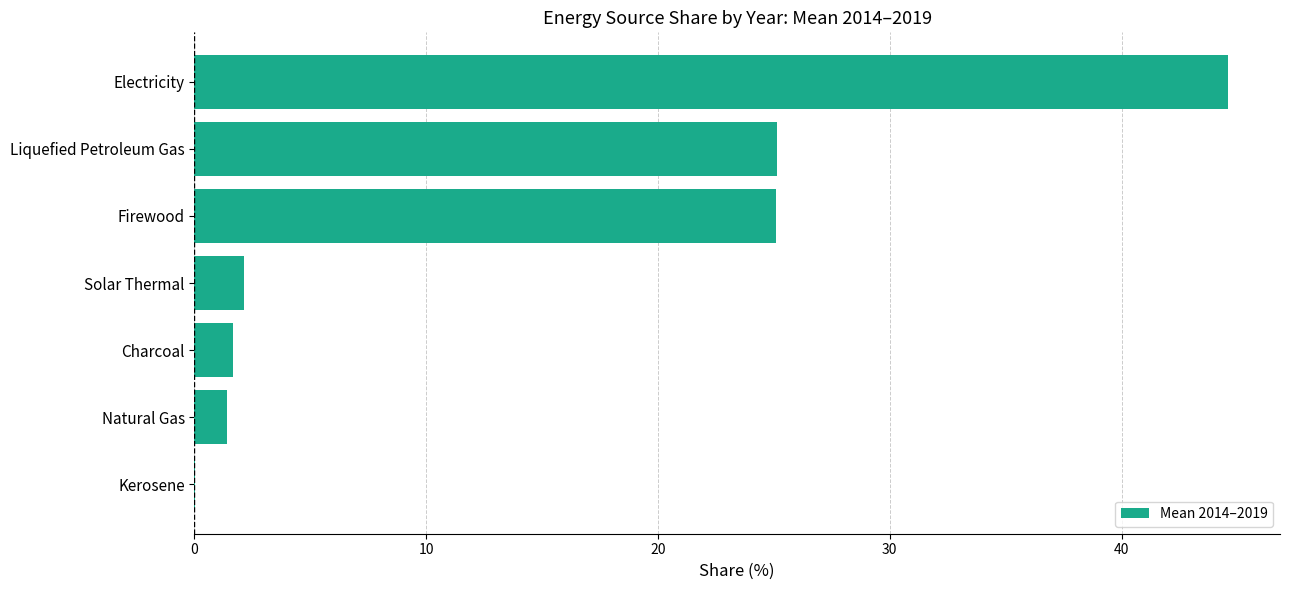

Which category has the highest value across all series?

Electricity